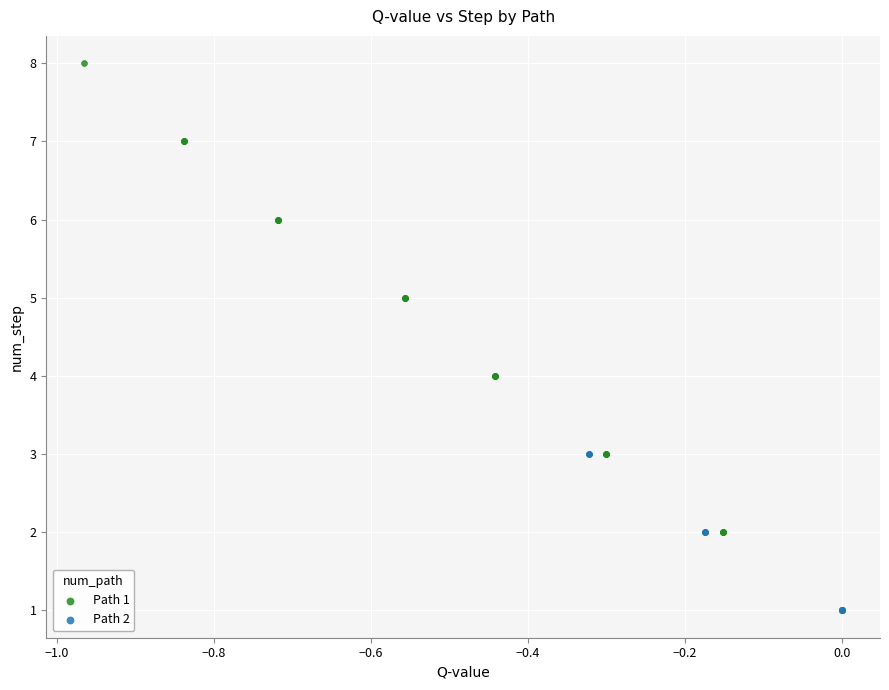

Which series contains the highest Y value?

Path 1